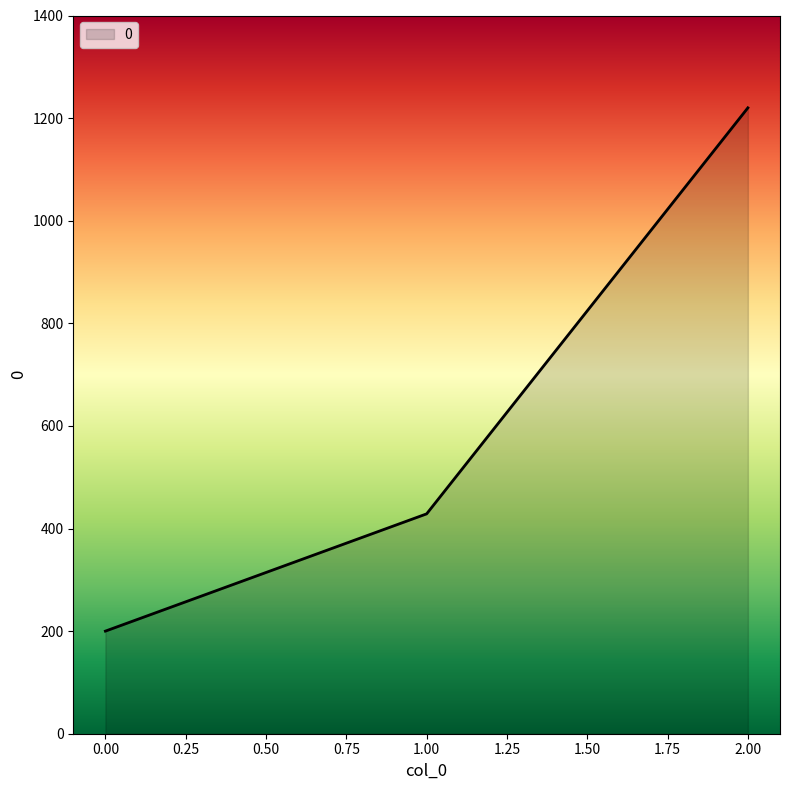

How many lines are shown in the chart?

1